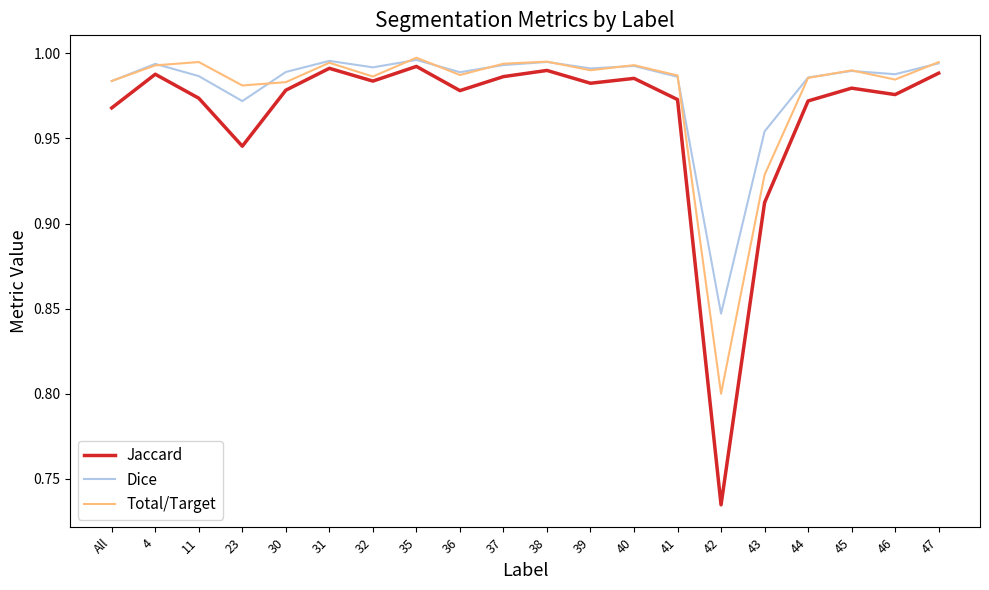

True or false: Jaccard and Dice intersect in this chart.

False